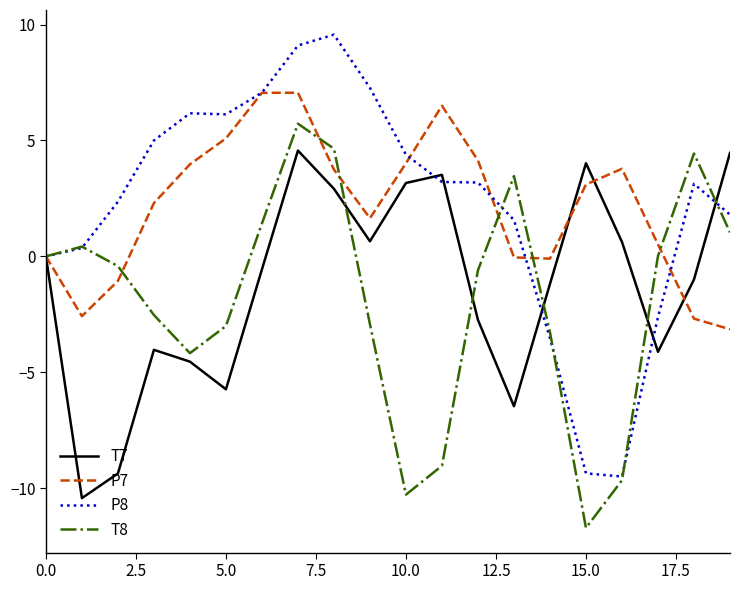

Which series has the widest spread of values?

P8